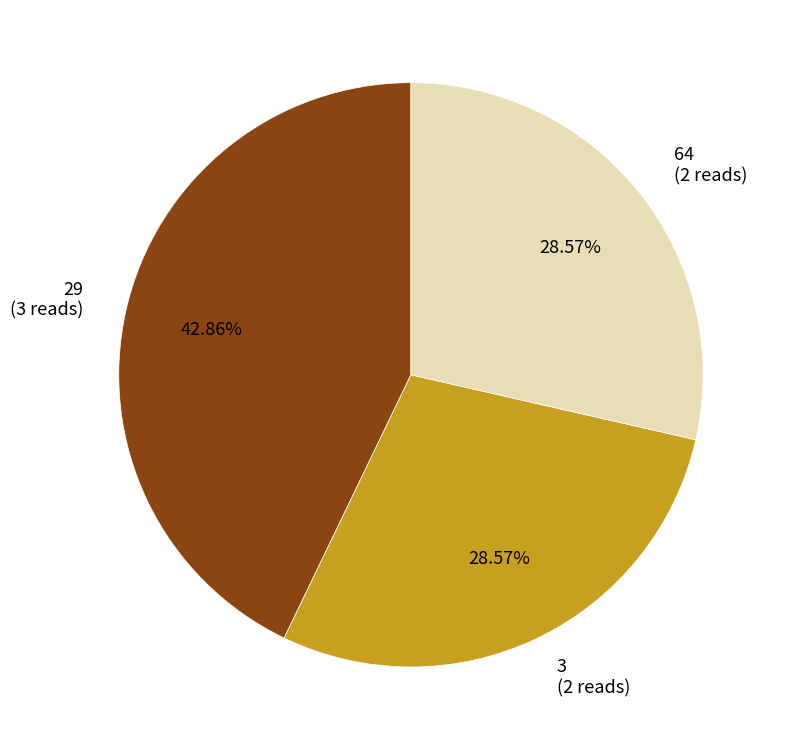

To the nearest percent, what portion does 64 represent?

29%